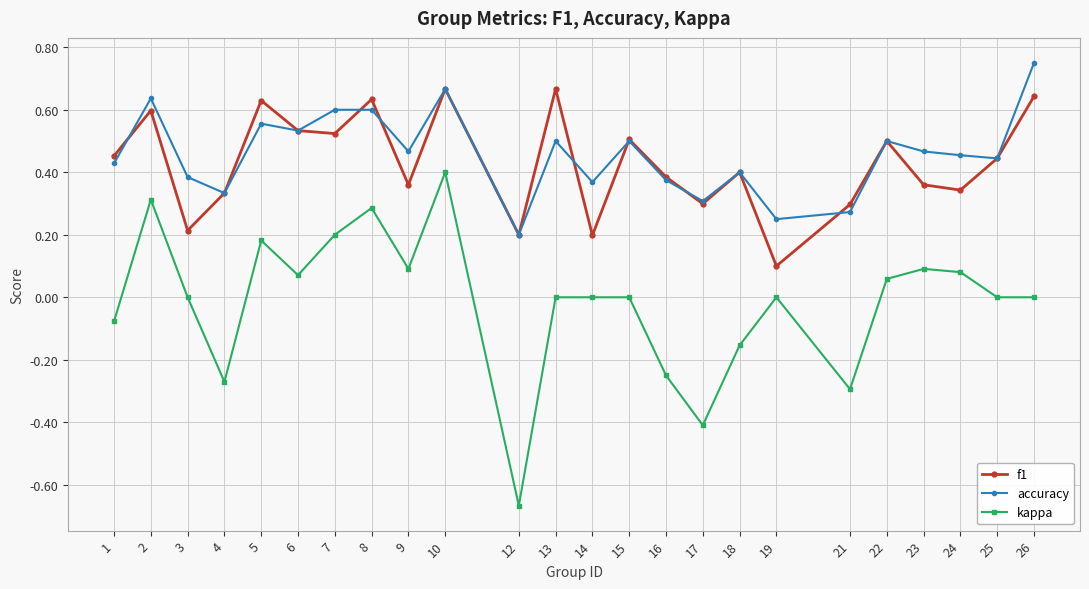

At which label does kappa reach its minimum?

12